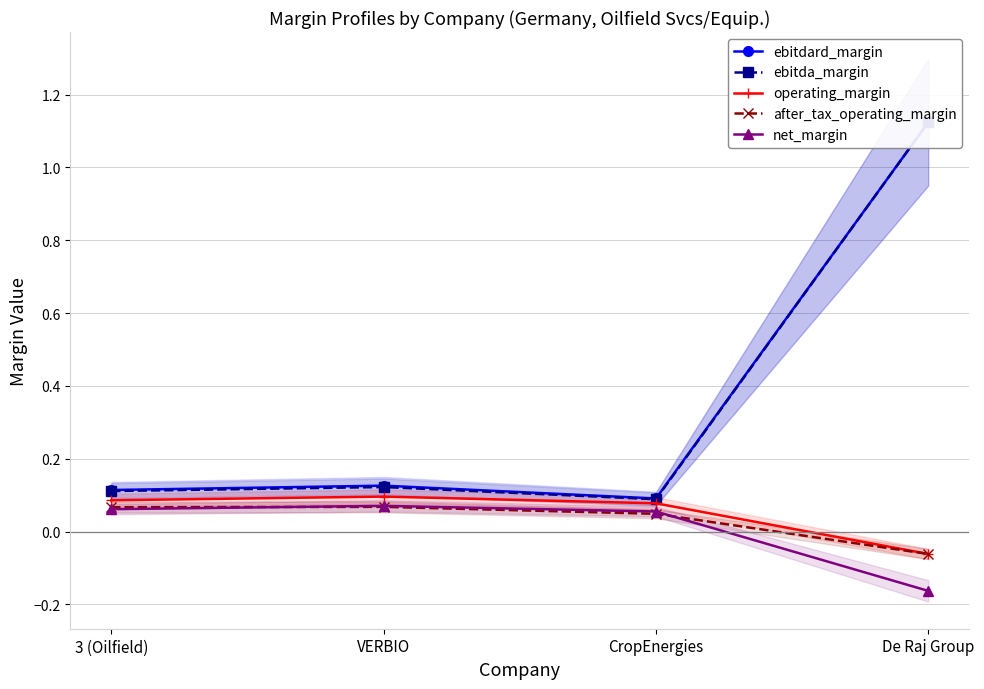

In ebitda_margin, how many points are higher than both neighbors (excluding endpoints)?

1